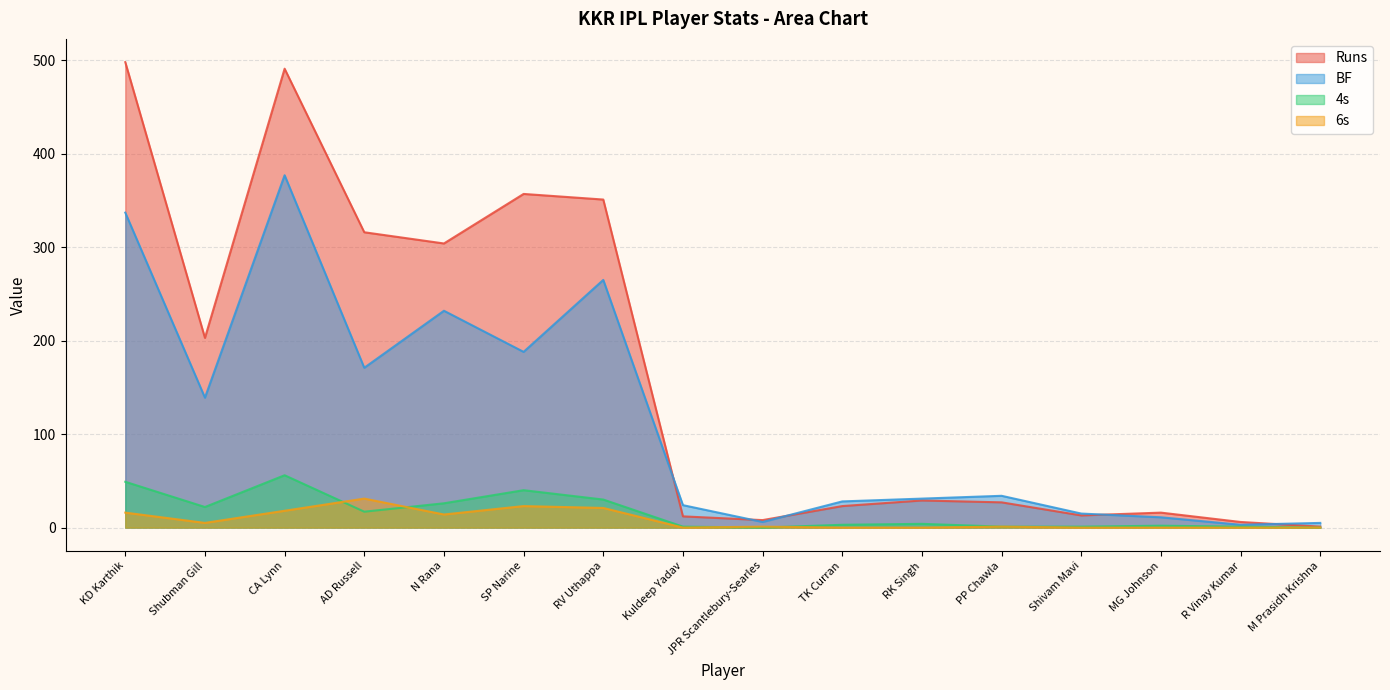

List the labels in order of Runs value, smallest first.

M Prasidh Krishna, R Vinay Kumar, JPR Scantlebury-Searles, Kuldeep Yadav, Shivam Mavi, MG Johnson, TK Curran, PP Chawla, RK Singh, Shubman Gill, N Rana, AD Russell, RV Uthappa, SP Narine, CA Lynn, KD Karthik